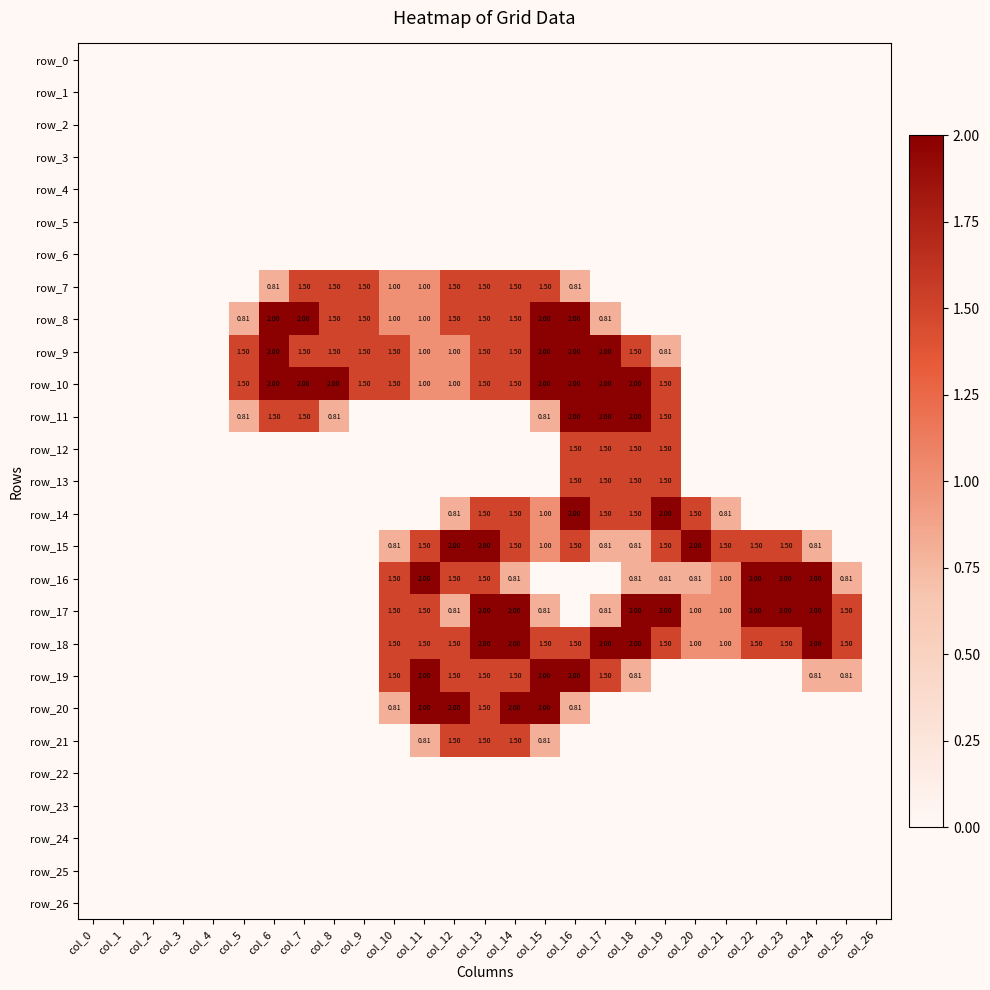

At which category does the chart reach its peak across all series?

col_6